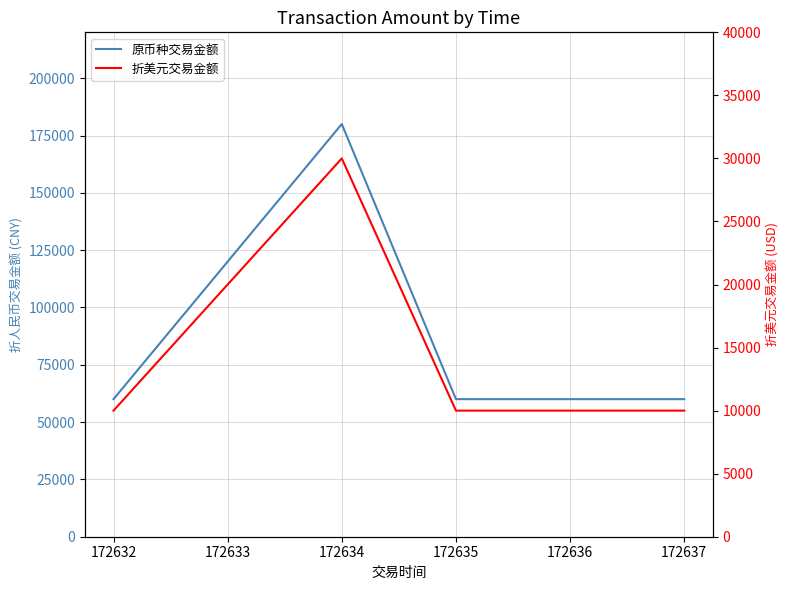

What is the value of the 折美元交易金额 point at the 4th from the left?

10000